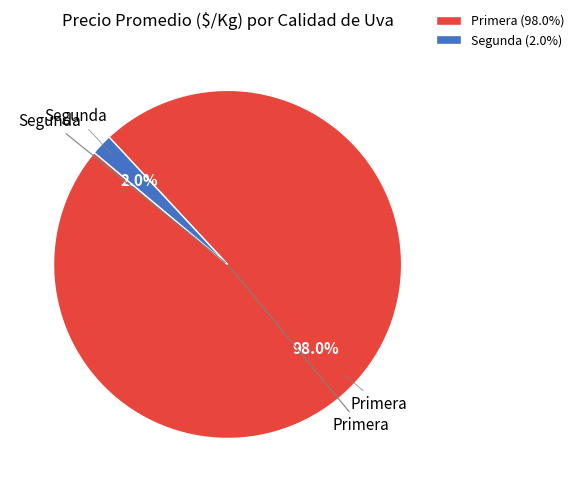

Which category has the smallest portion of the pie?

Segunda